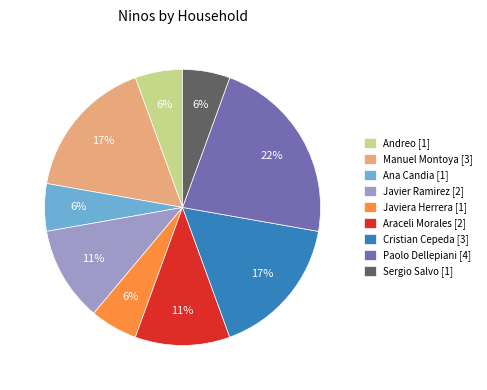

Is the sum of Sergio Salvo [1] and Javier Ramirez [2] greater than half?

No